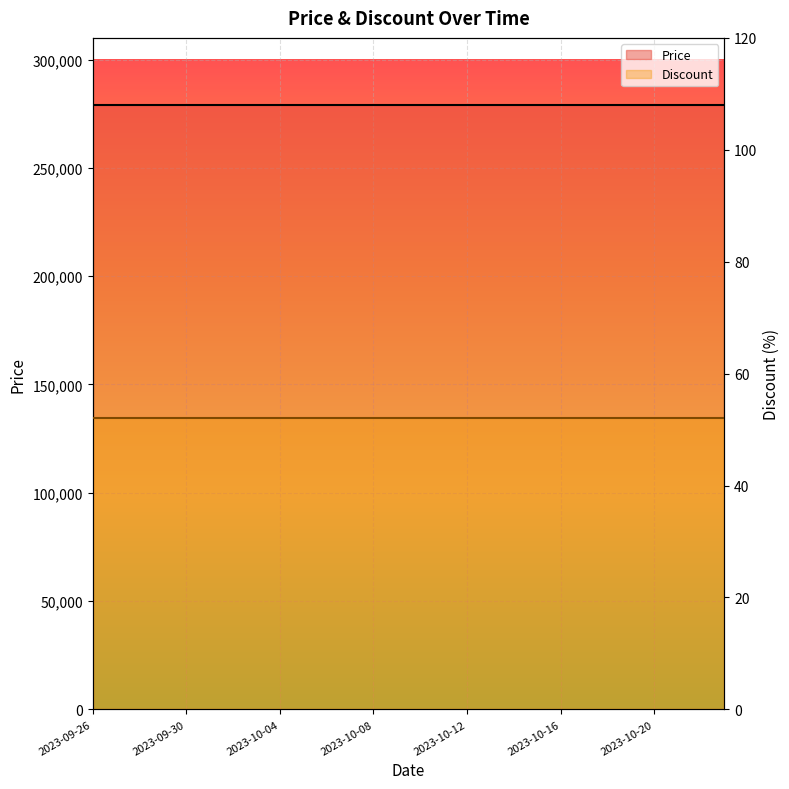

True or false: Price and Discount cross at least once.

False